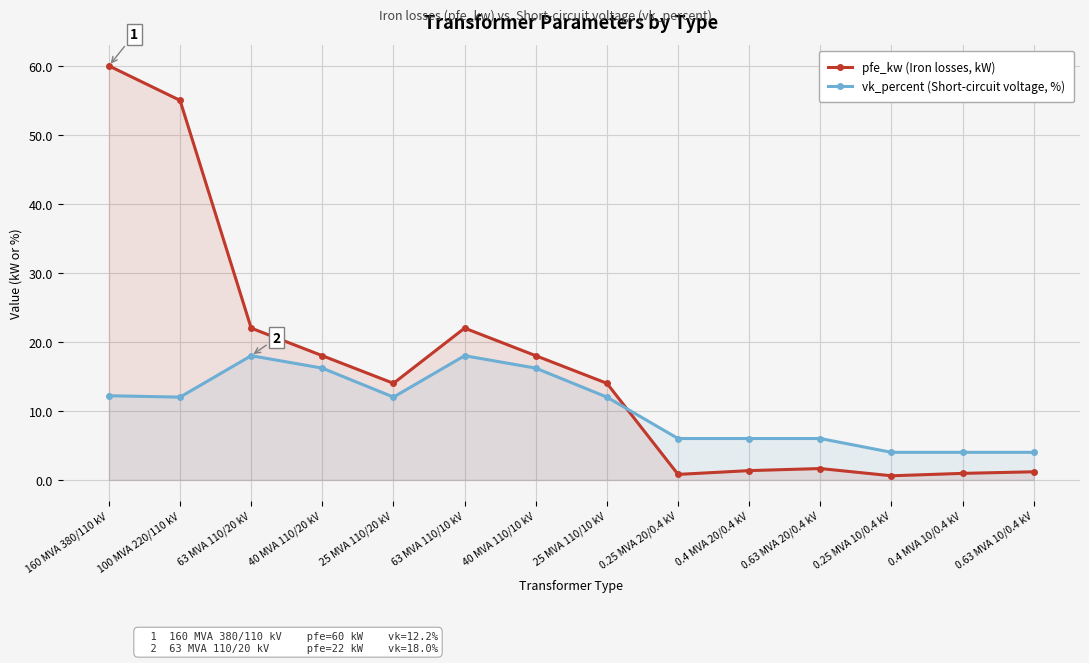

What value does the vk_percent (Short-circuit voltage, %) series have at 40 MVA 110/10 kV?

16.2